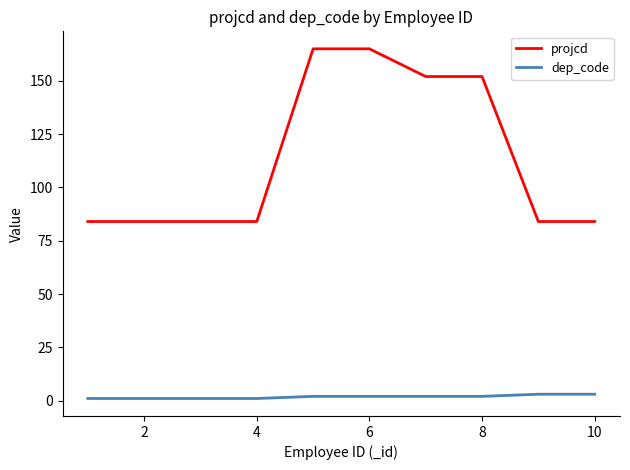

What is the difference between the maximum and minimum values in the projcd series?

81